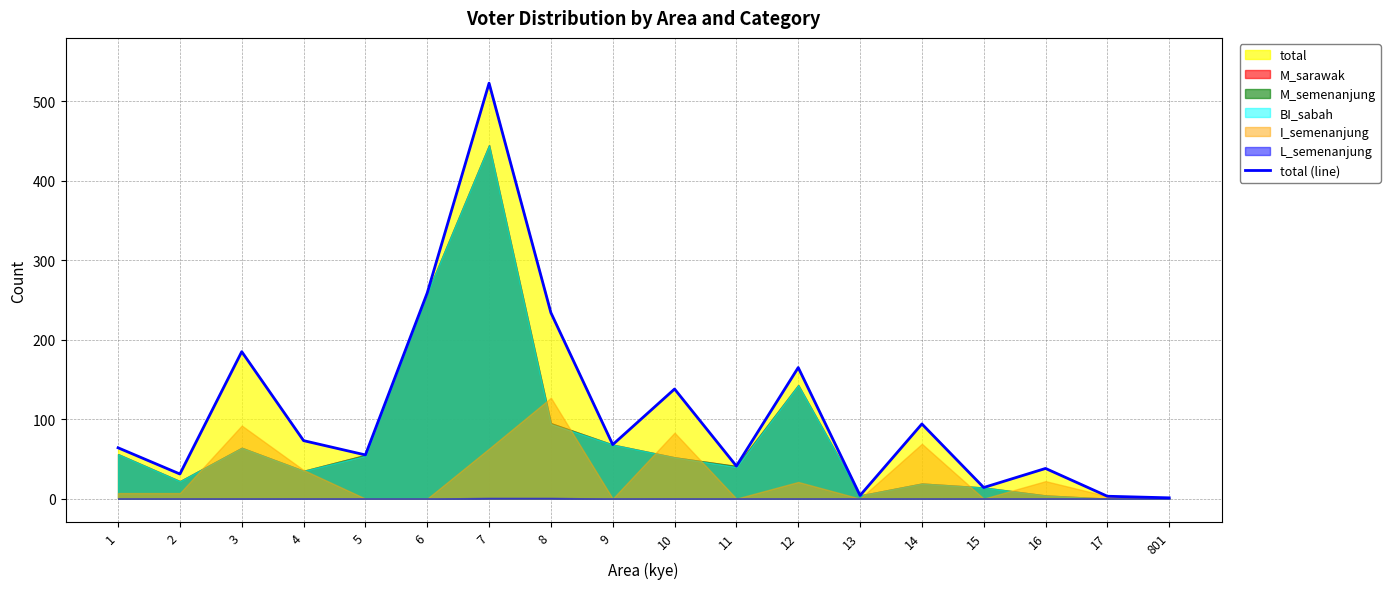

What is the average value?

111